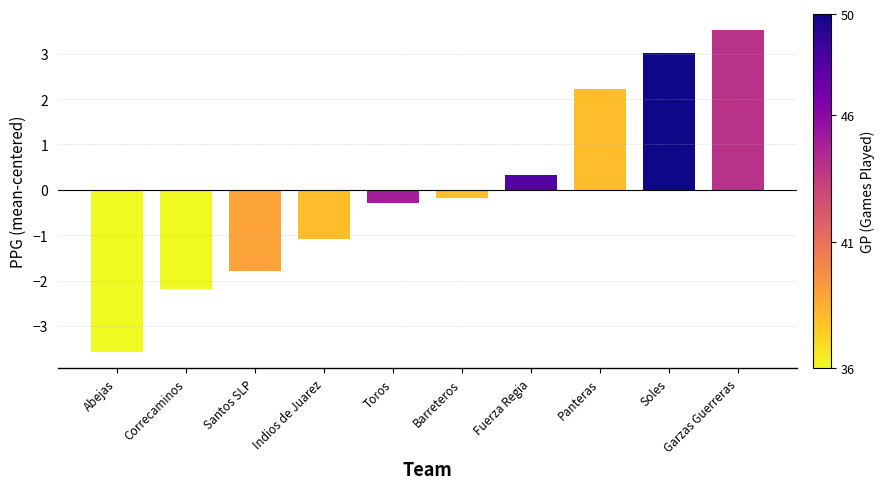

What is the sum of the values at Correcaminos and Santos SLP?

-4.0